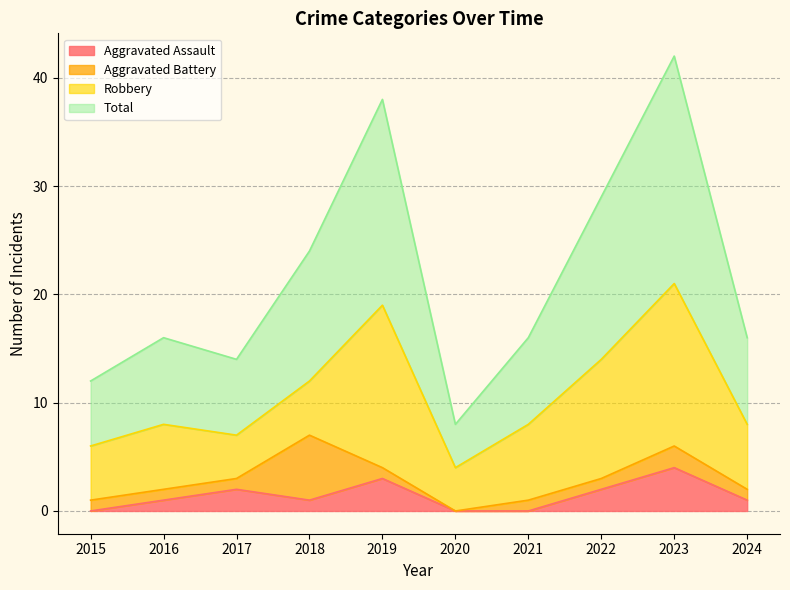

True or false: Total and Aggravated Assault intersect in this chart.

False